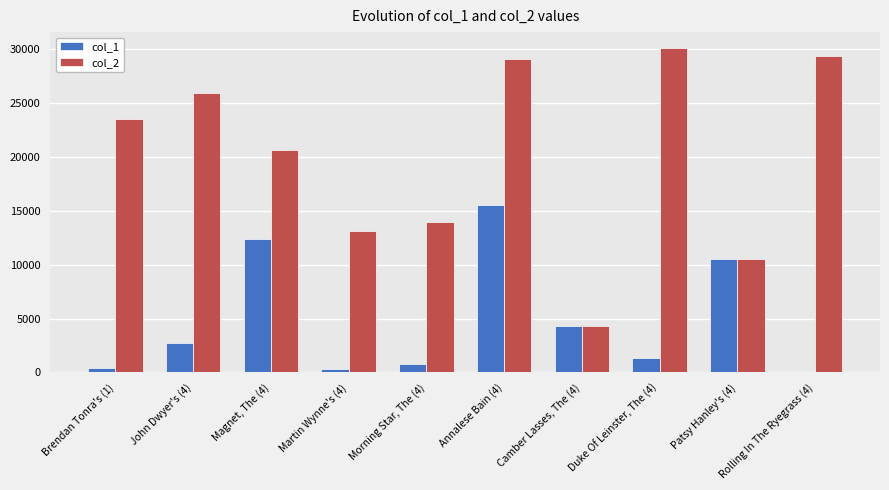

The col_1 series shows 15512 at Annalese Bain (4). True or false?

True